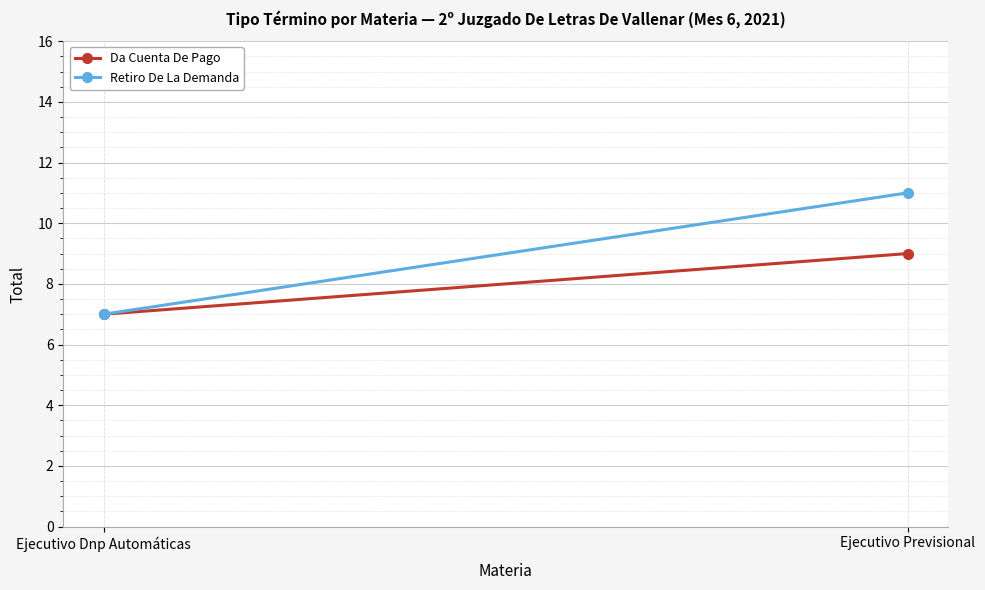

The Retiro De La Demanda series shows 12 at Ejecutivo Dnp Automáticas. True or false?

False